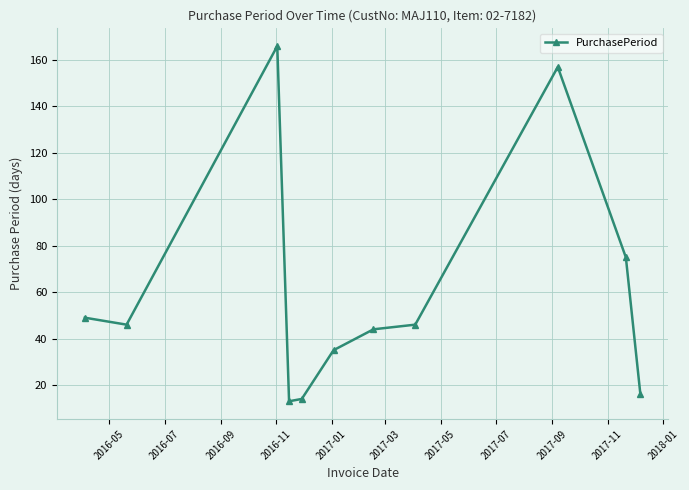

What is the minimum value shown in the chart?

13